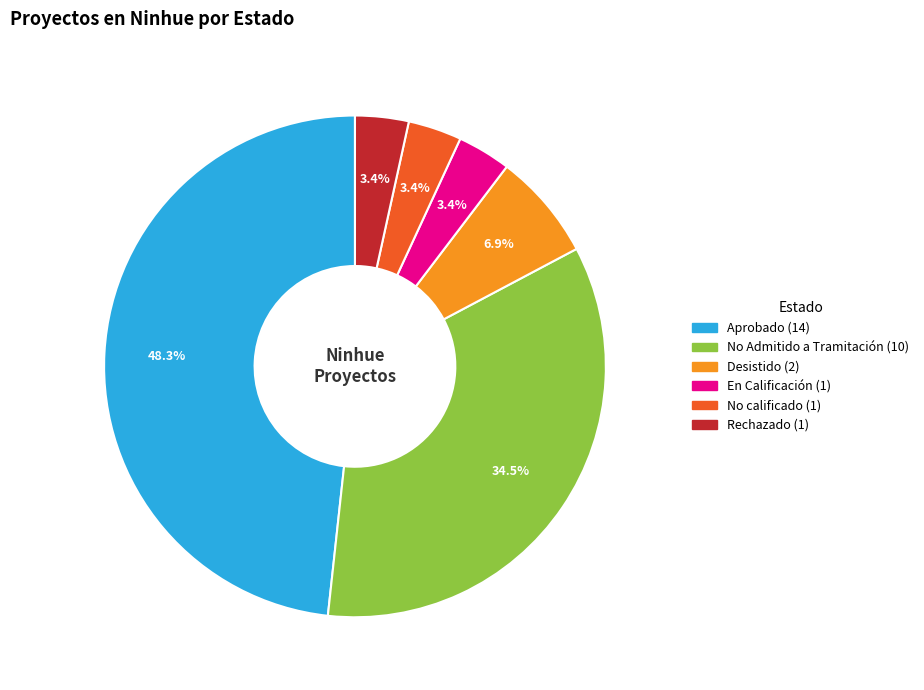

Is there a majority slice in this chart?

No